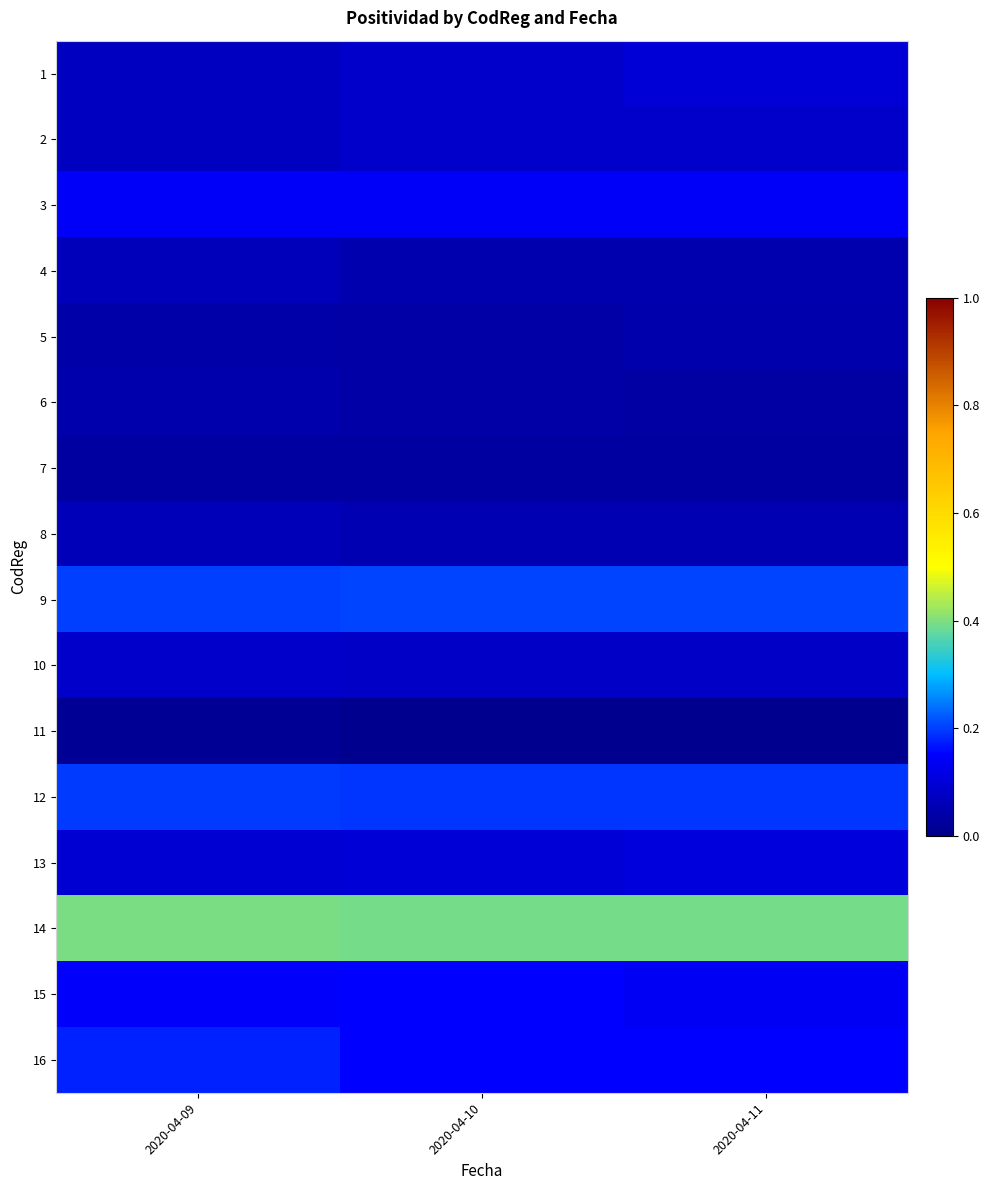

Reading left to right, transcribe all the data shown in this chart.

1: 2020-04-09=0.1	2020-04-10=0.1	2020-04-11=0.1
2: 2020-04-09=0.1	2020-04-10=0.1	2020-04-11=0.1
3: 2020-04-09=0.1	2020-04-10=0.1	2020-04-11=0.1
4: 2020-04-09=0.1	2020-04-10=0.1	2020-04-11=0.0
5: 2020-04-09=0.0	2020-04-10=0.0	2020-04-11=0.0
6: 2020-04-09=0.0	2020-04-10=0.0	2020-04-11=0.0
7: 2020-04-09=0.0	2020-04-10=0.0	2020-04-11=0.0
8: 2020-04-09=0.1	2020-04-10=0.1	2020-04-11=0.1
9: 2020-04-09=0.2	2020-04-10=0.2	2020-04-11=0.2
10: 2020-04-09=0.1	2020-04-10=0.1	2020-04-11=0.1
11: 2020-04-09=0.0	2020-04-10=0.0	2020-04-11=0.0
12: 2020-04-09=0.2	2020-04-10=0.2	2020-04-11=0.2
13: 2020-04-09=0.1	2020-04-10=0.1	2020-04-11=0.1
14: 2020-04-09=0.4	2020-04-10=0.4	2020-04-11=0.4
15: 2020-04-09=0.1	2020-04-10=0.2	2020-04-11=0.1
16: 2020-04-09=0.2	2020-04-10=0.1	2020-04-11=0.1